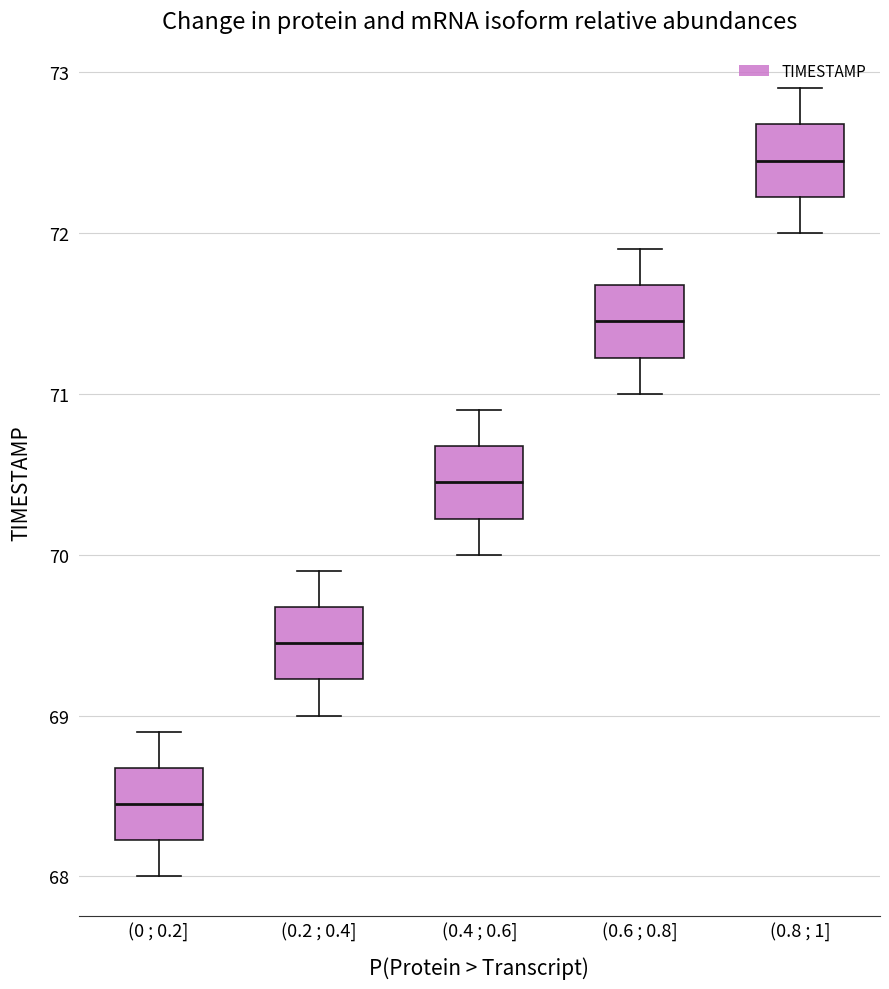

Reading left to right, transcribe this box plot: for each box, give where its median line is, the range the box spans, and where its two whiskers end, as read against the y-axis. The values are not printed on the chart, so give them approximately, as read against the axis.

(0 ; 0.2]: median 68.5, box 68.2 to 68.7, whiskers 68.0 to 68.9
(0.2 ; 0.4]: median 69.5, box 69.2 to 69.7, whiskers 69.0 to 69.9
(0.4 ; 0.6]: median 70.5, box 70.2 to 70.7, whiskers 70.0 to 70.9
(0.6 ; 0.8]: median 71.5, box 71.2 to 71.7, whiskers 71.0 to 71.9
(0.8 ; 1]: median 72.5, box 72.2 to 72.7, whiskers 72.0 to 72.9